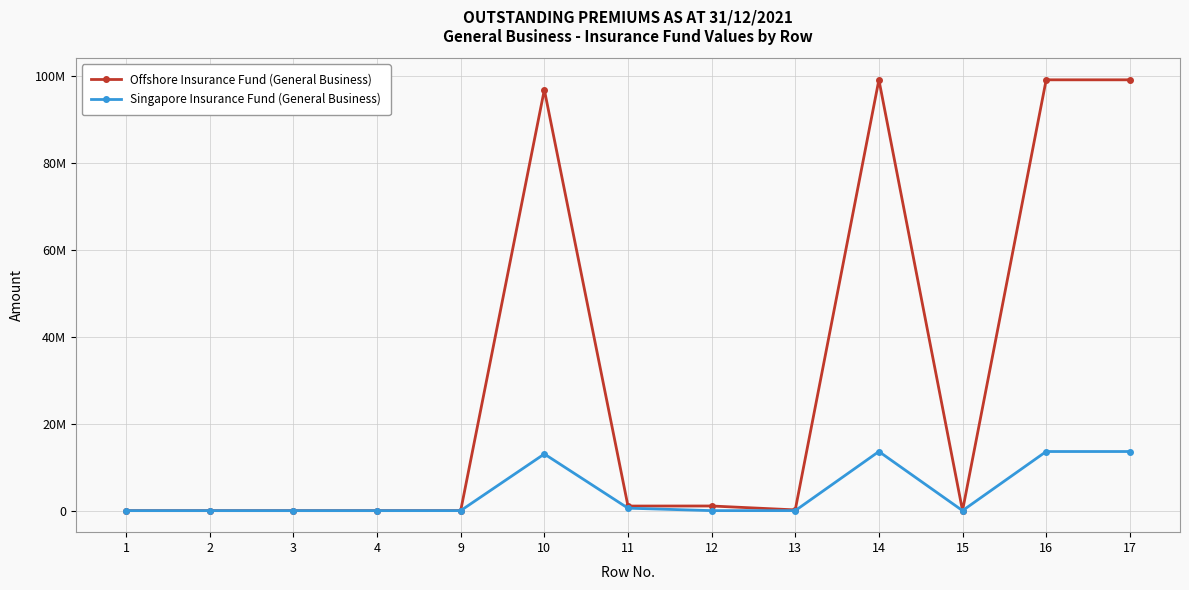

What are all the series names shown in the legend?

Offshore Insurance Fund (General Business), Singapore Insurance Fund (General Business)